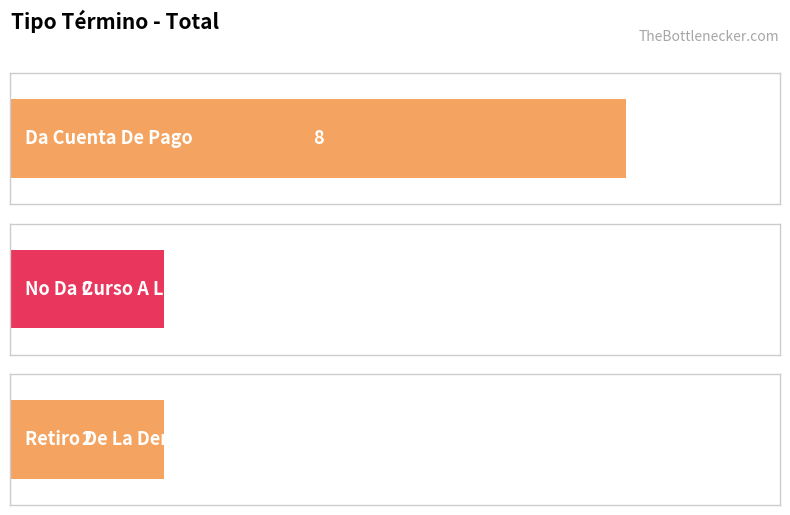

What is the average value?

4